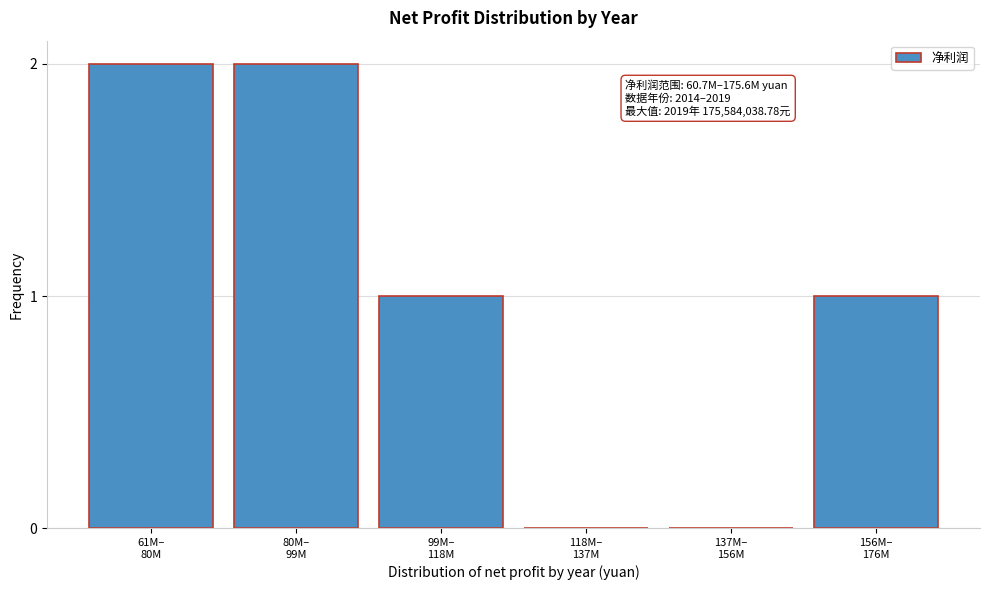

What is the sum of all values?

6